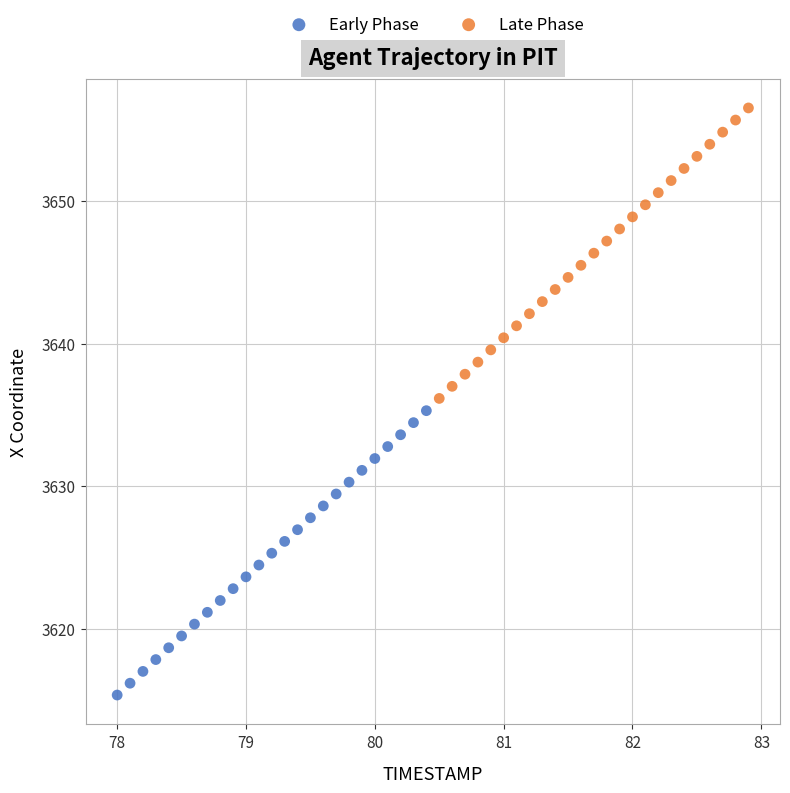

Which series has the widest spread of Y values?

Late Phase